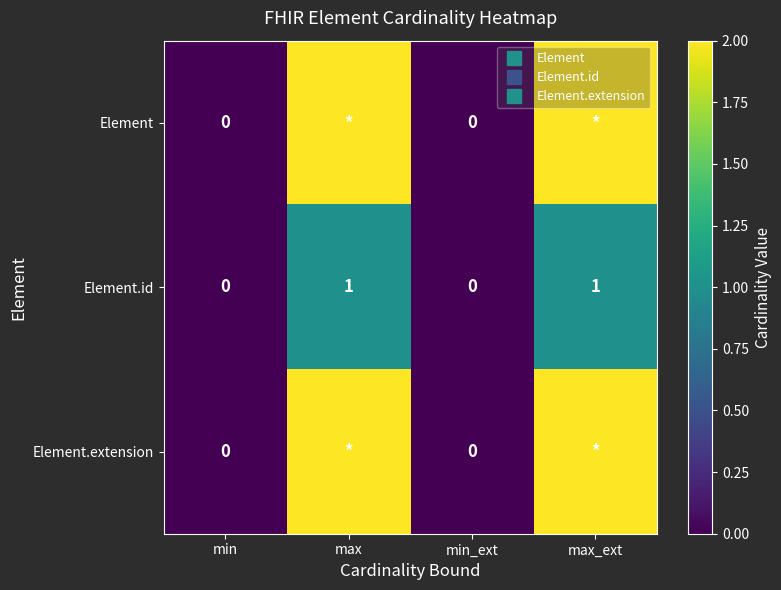

How many positive values does the Element series have?

2